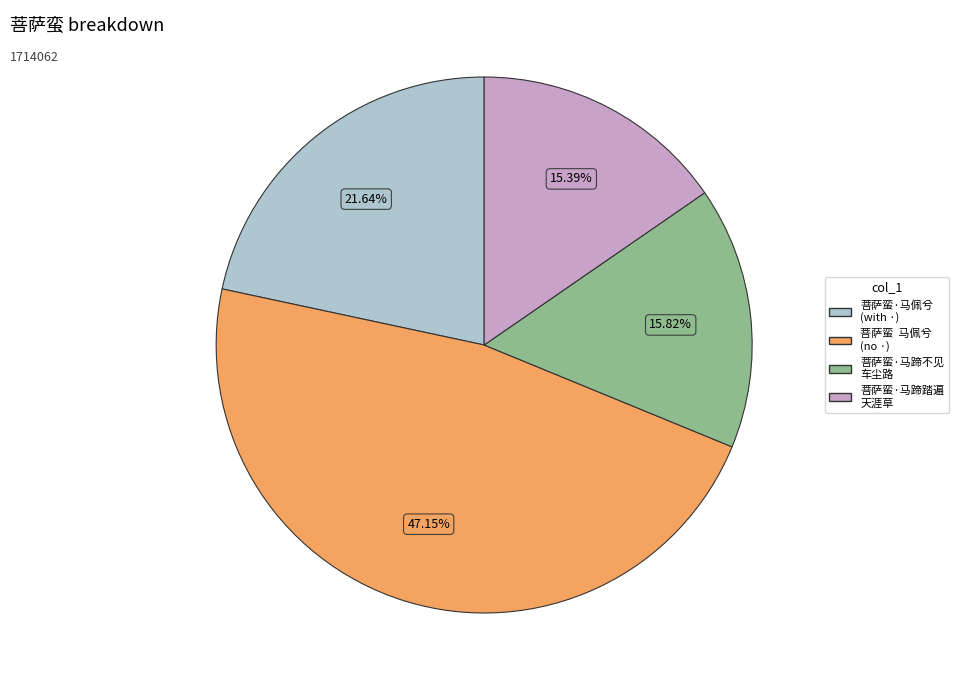

Does any single category account for the majority?

No